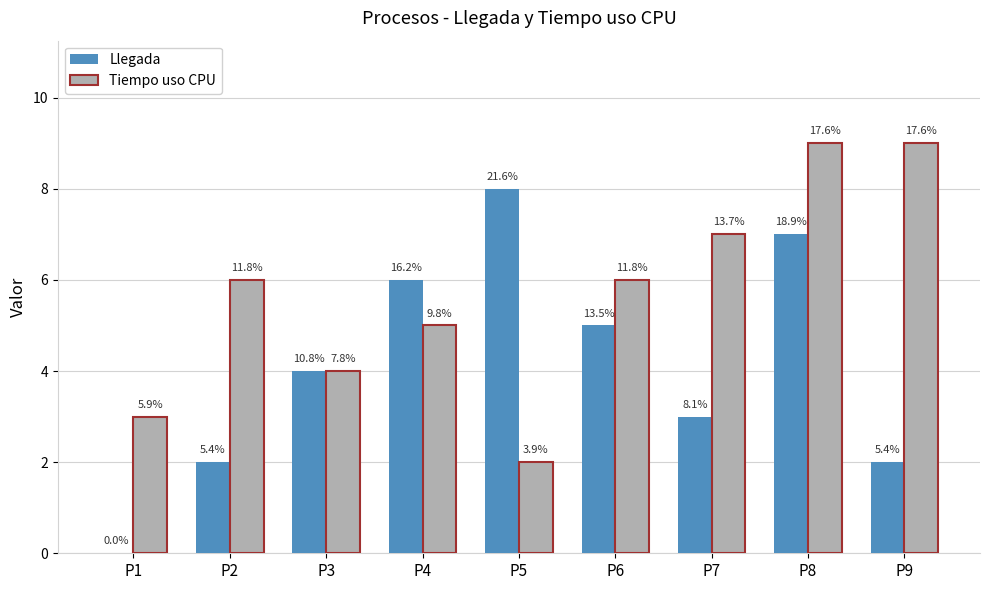

At which category is the sum across all series the highest?

P8